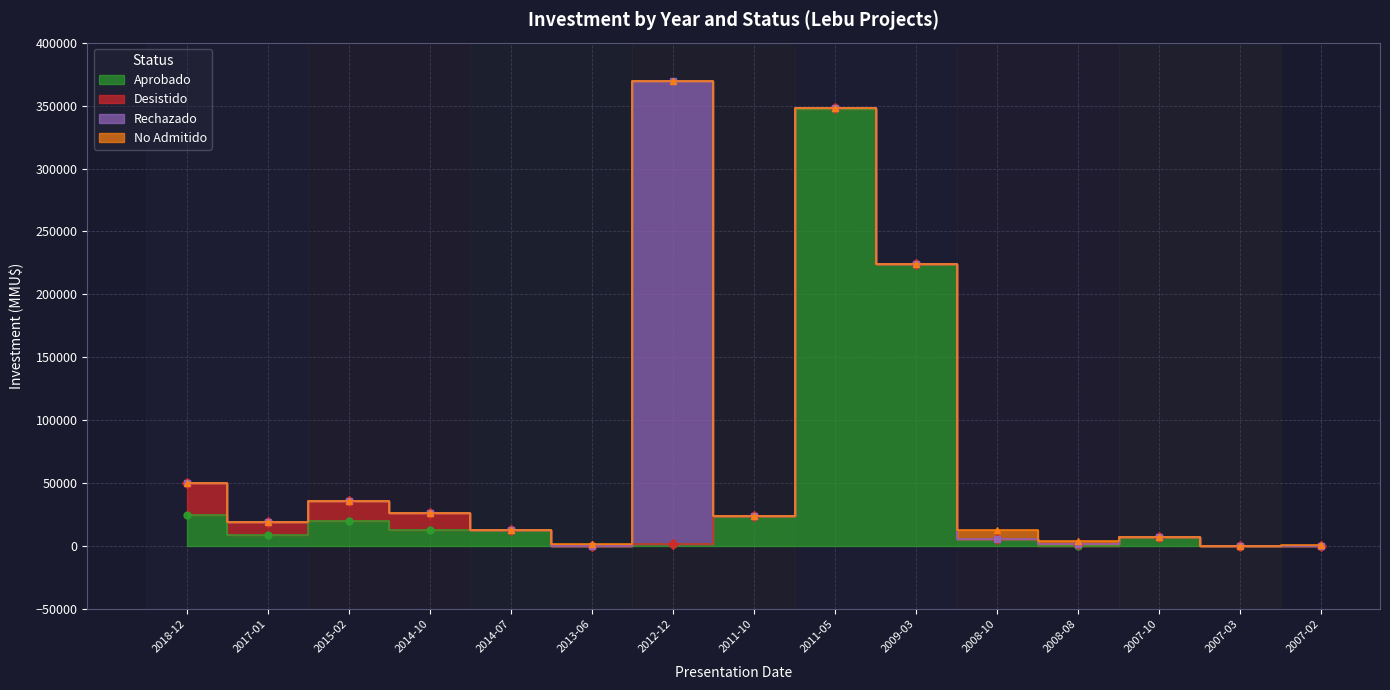

What is the highest value of the Desistido series?

25000